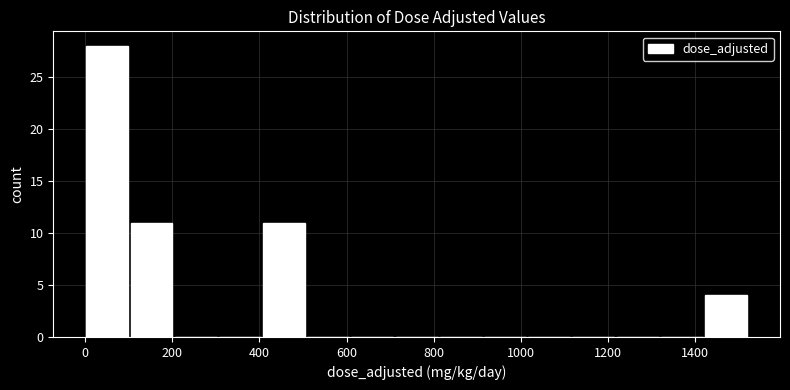

Reading left to right, list every bar in this chart as the range it spans on the x-axis followed by its height. Neither the bar edges nor the heights are printed on the chart, so give them approximately, as read against the axes.

0 to 100: 28
100 to 200: 11
200 to 300: 0
300 to 400: 0
400 to 500: 11
500 to 600: 0
600 to 720: 0
720 to 820: 0
820 to 920: 0
920 to 1020: 0
1020 to 1120: 0
1120 to 1220: 0
1220 to 1320: 0
1320 to 1420: 0
1420 to 1520: 4